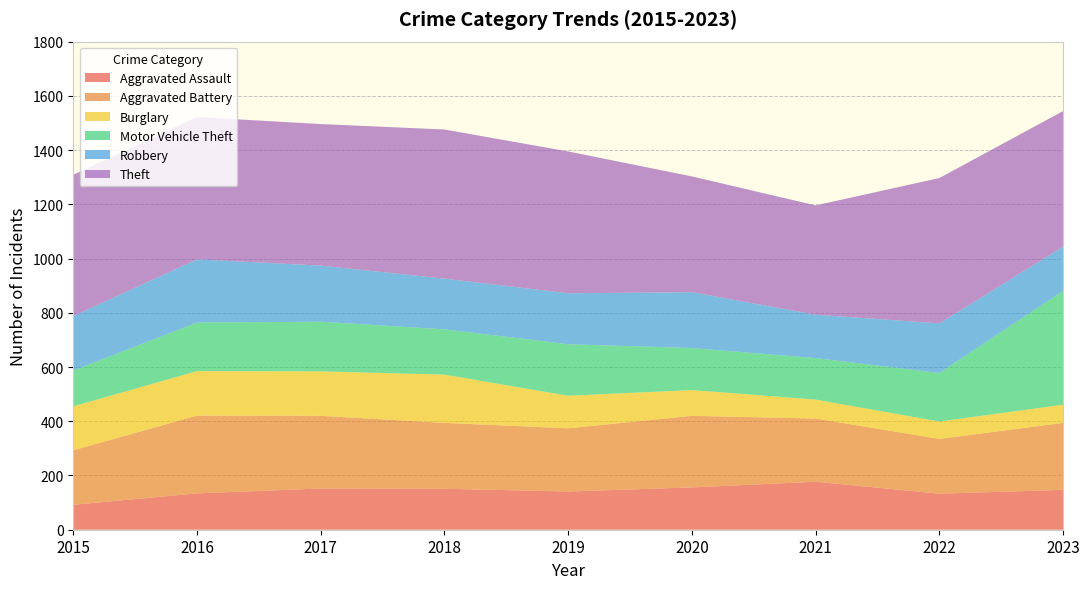

Reading right to left, what are all the values shown in this chart?

Aggravated Assault: 147	133	177	156	141	151	152	134	92
Aggravated Battery: 247	202	233	264	233	243	268	287	201
Burglary: 67	64	70	95	120	178	164	164	162
Motor Vehicle Theft: 420	179	153	155	190	167	183	179	132
Robbery: 163	183	160	206	188	187	207	233	201
Theft: 500	536	403	427	523	550	522	525	521